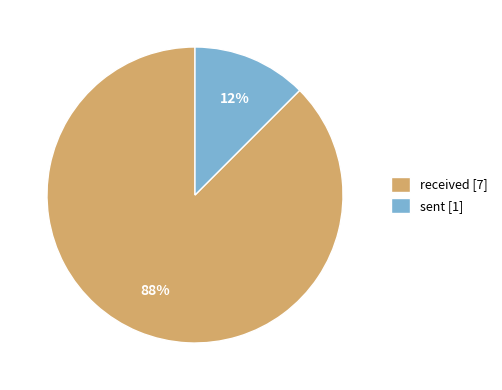

How many slices are in this pie chart?

2